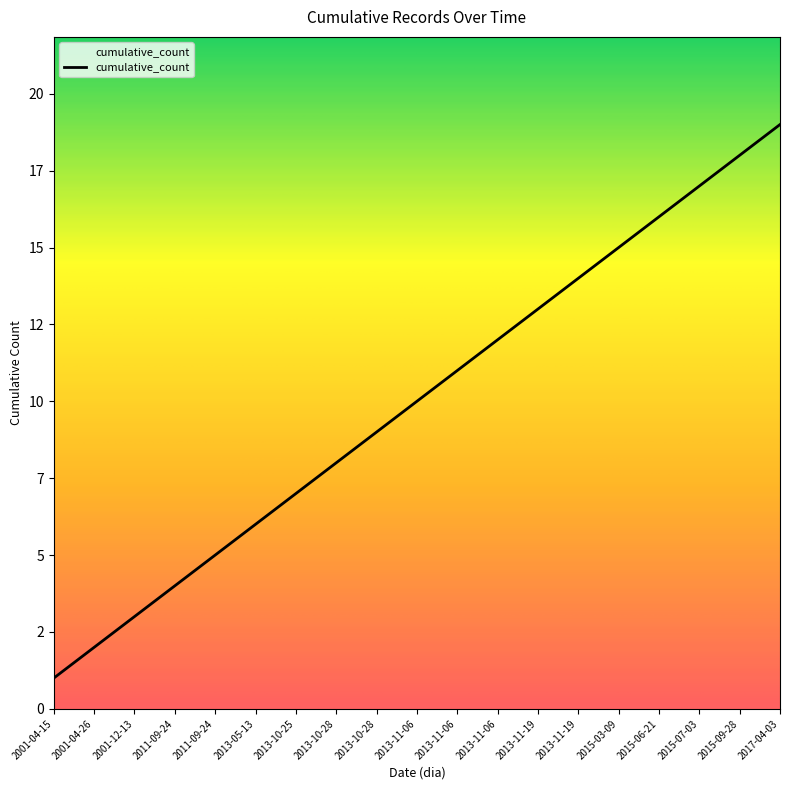

What is the smallest value displayed?

1